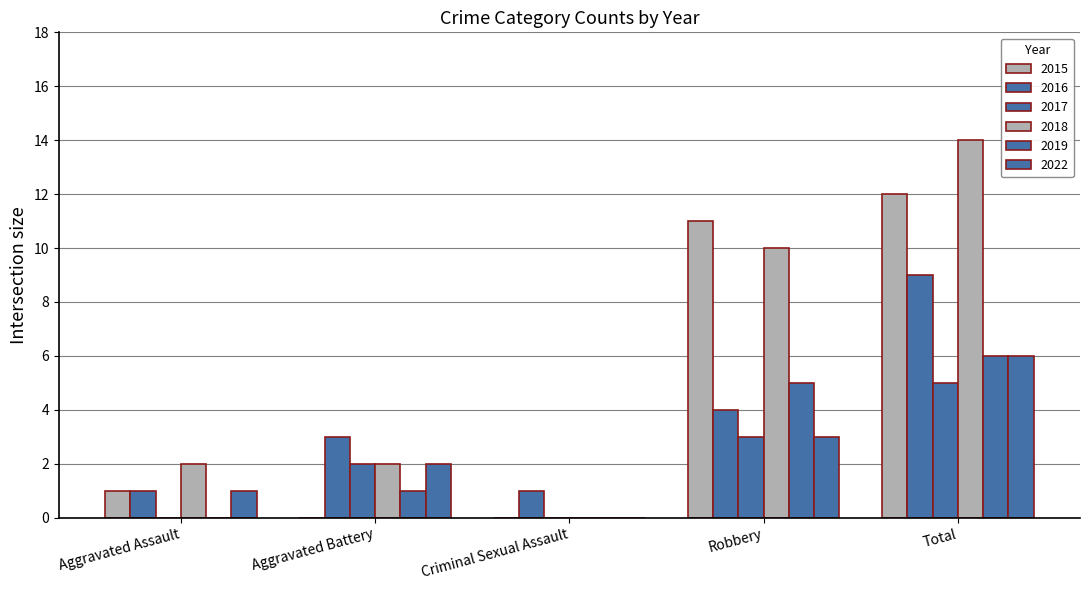

What is the total value across all series at Criminal Sexual Assault?

1